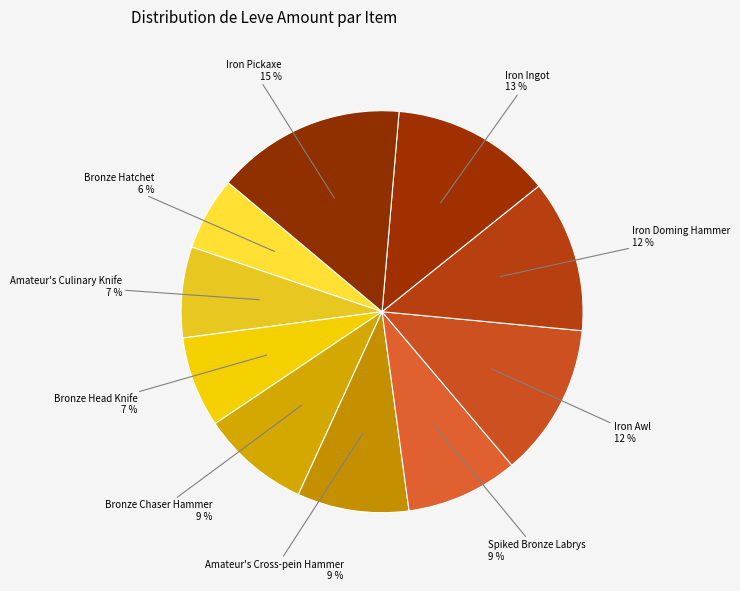

To the nearest percent, what percentage of the pie is Amateur's Culinary Knife?

7%